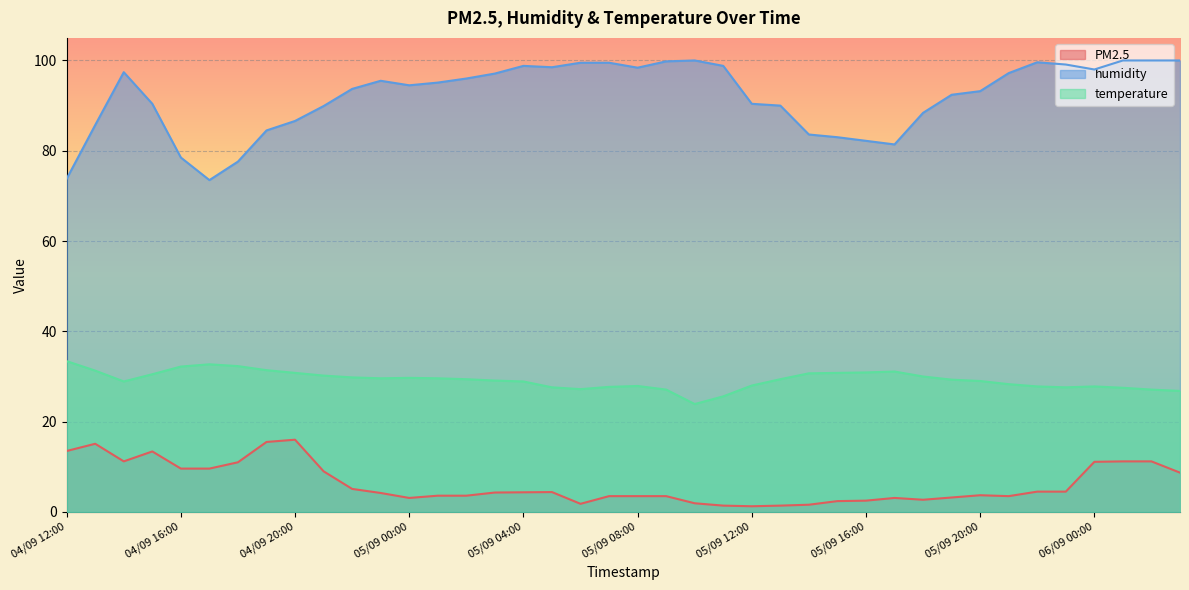

Reading left to right, extract all data points from this chart.

PM2.5: 13.5	15.1	11.2	13.4	9.6	9.6	11.0	15.5	16.0	9.0	5.1	4.2	3.1	3.6	3.6	4.3	4.3	4.4	1.8	3.5	3.5	3.5	1.9	1.4	1.3	1.4	1.6	2.4	2.5	3.1	2.7	3.2	3.7	3.5	4.5	4.5	11.1	11.2	11.2	8.7
humidity: 73.8	85.7	97.4	90.4	78.5	73.5	77.6	84.5	86.6	89.9	93.7	95.5	94.5	95.1	96.0	97.1	98.8	98.5	99.5	99.5	98.4	99.8	100.0	98.8	90.4	90.0	83.6	83.0	82.2	81.4	88.4	92.4	93.2	97.2	99.6	99.1	98.0	100.0	100.0	100.0
temperature: 33.4	31.3	28.9	30.5	32.2	32.7	32.3	31.4	30.8	30.2	29.8	29.6	29.7	29.6	29.4	29.1	28.9	27.6	27.2	27.7	27.9	27.1	23.9	25.6	28.0	29.4	30.7	30.8	30.9	31.1	30.0	29.3	29.0	28.3	27.8	27.6	27.8	27.5	27.1	26.8